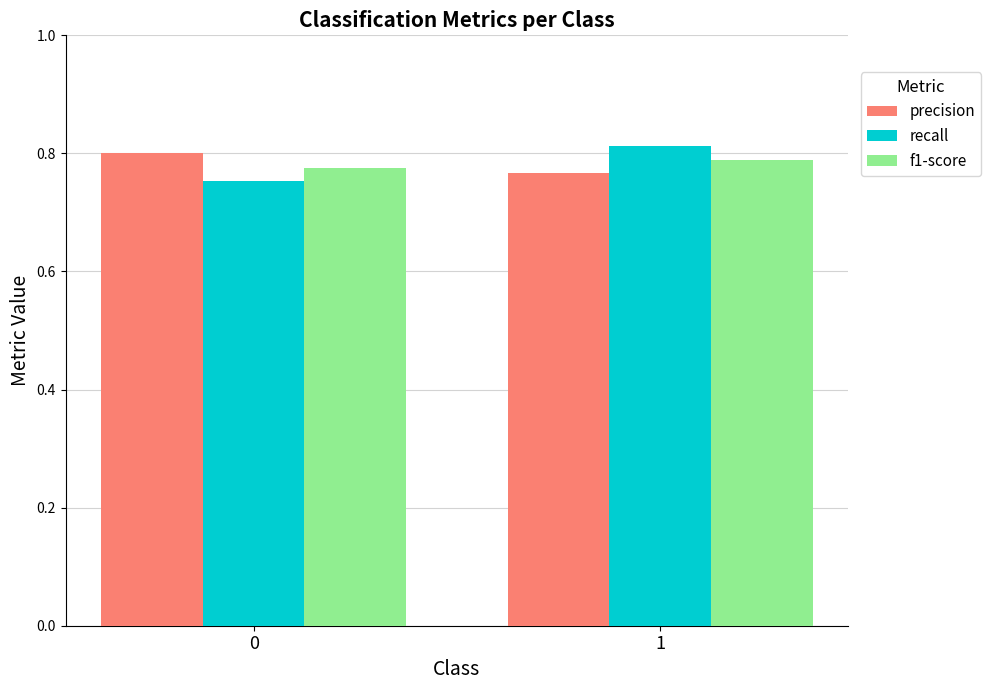

The f1-score series shows 0.8 at 1. True or false?

True